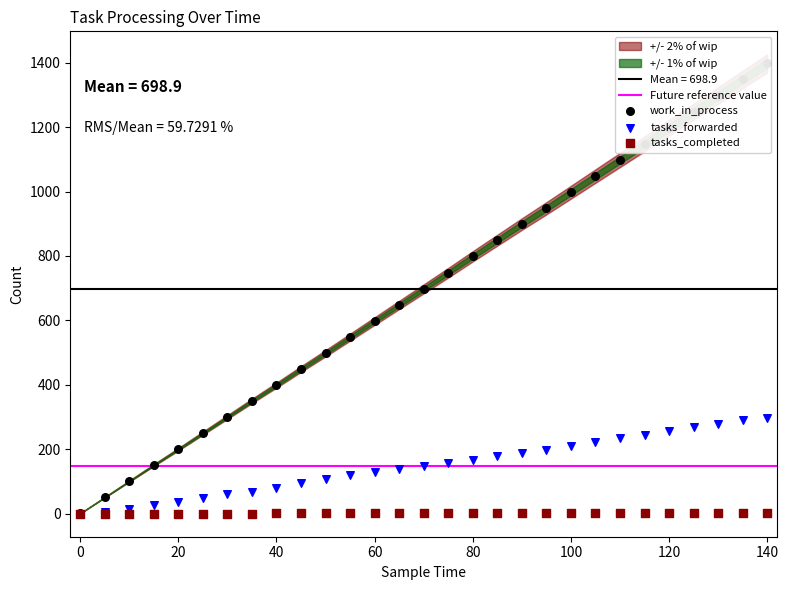

Which series contains the highest Y value?

work_in_process